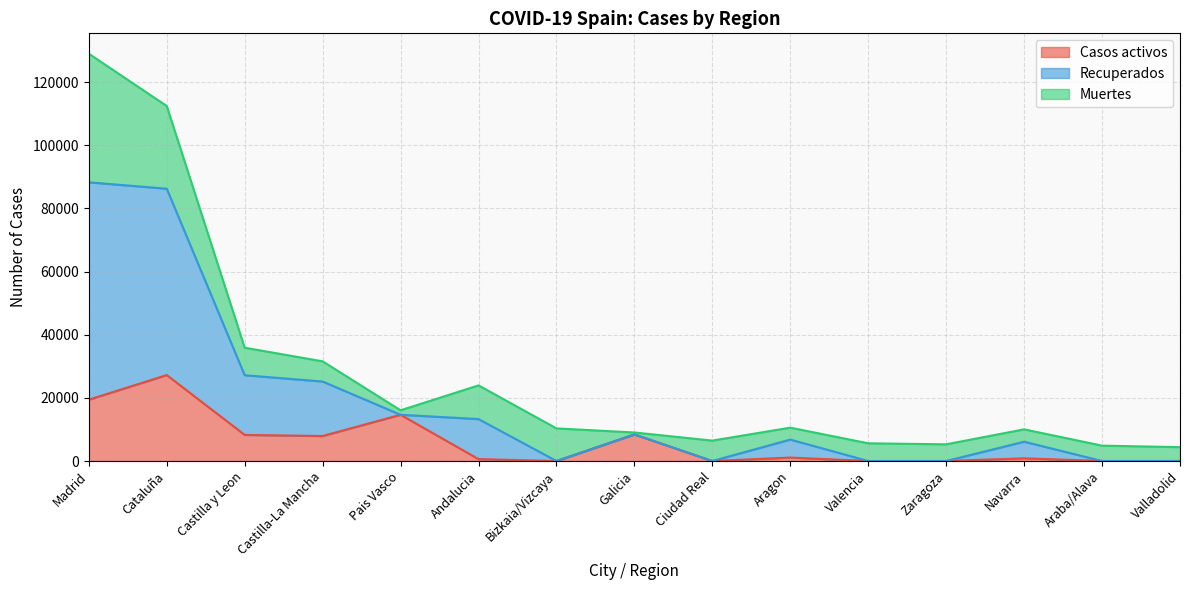

Is the value of Recuperados at Castilla-La Mancha greater than the value of Casos activos at Aragon?

Yes